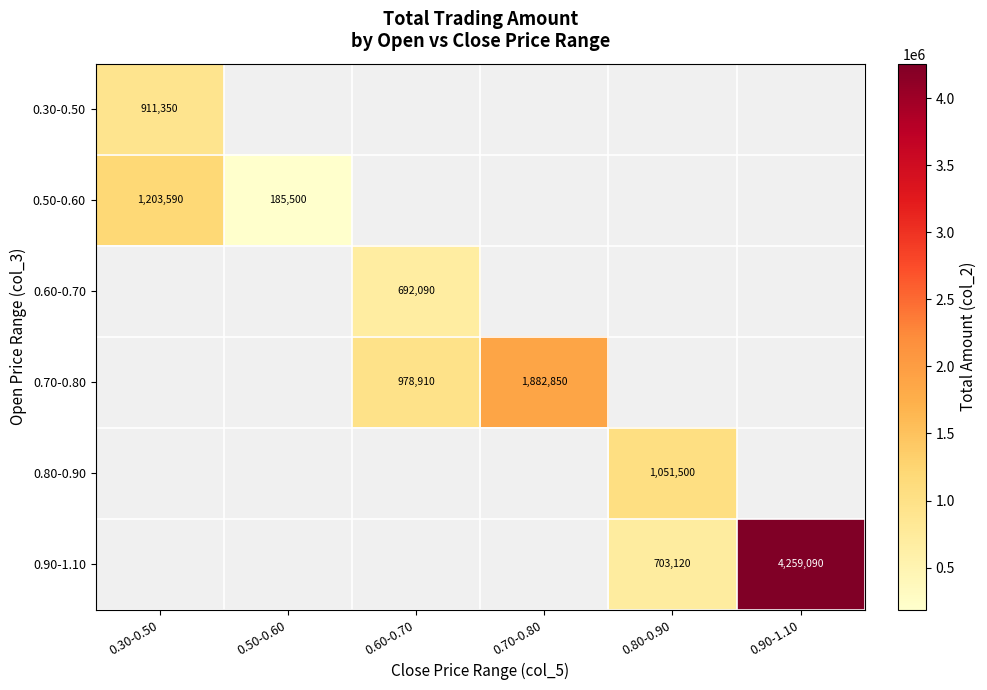

The 0.80-0.90 series shows 1652247 at 0.80-0.90. True or false?

False